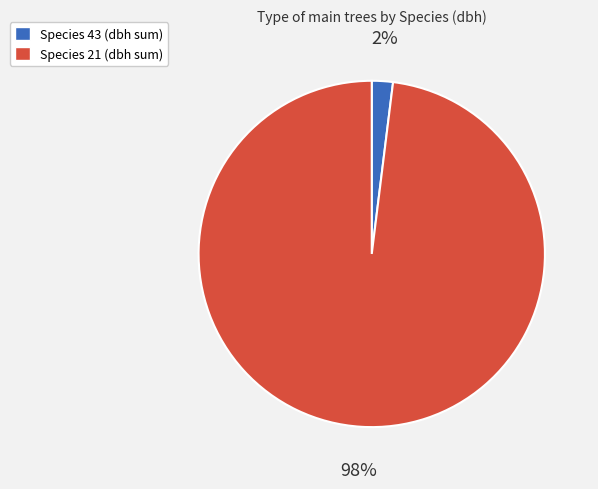

Is there a majority slice in this chart?

Yes